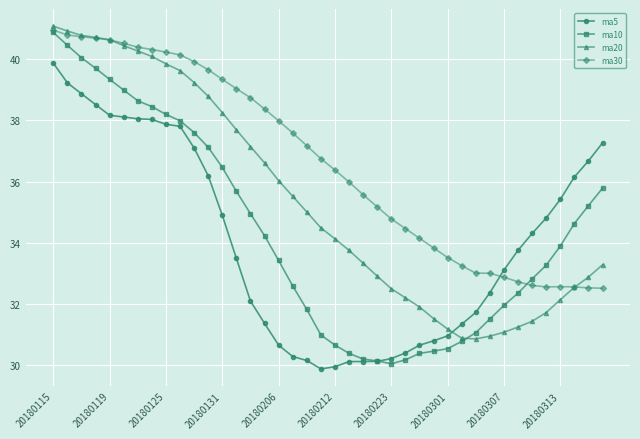

What is the maximum value shown in the chart?

41.1